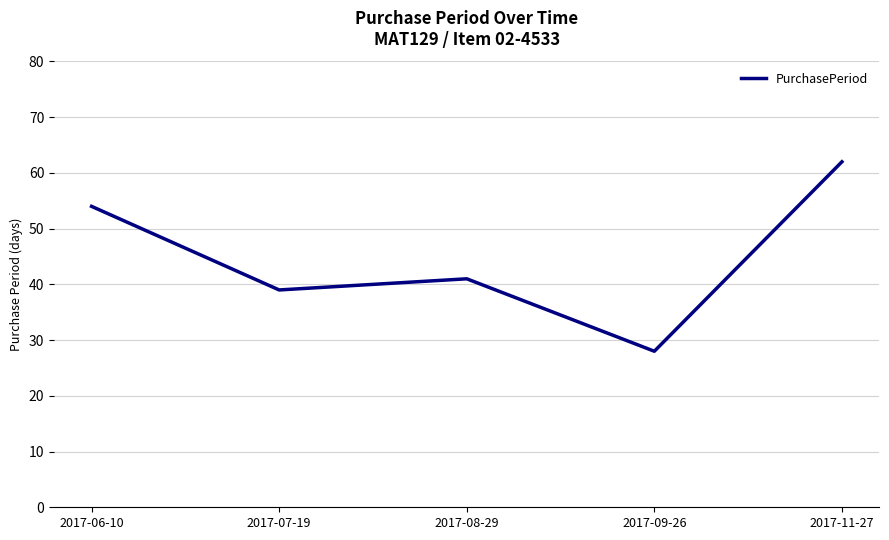

What position from the right is 2017-09-26?

2